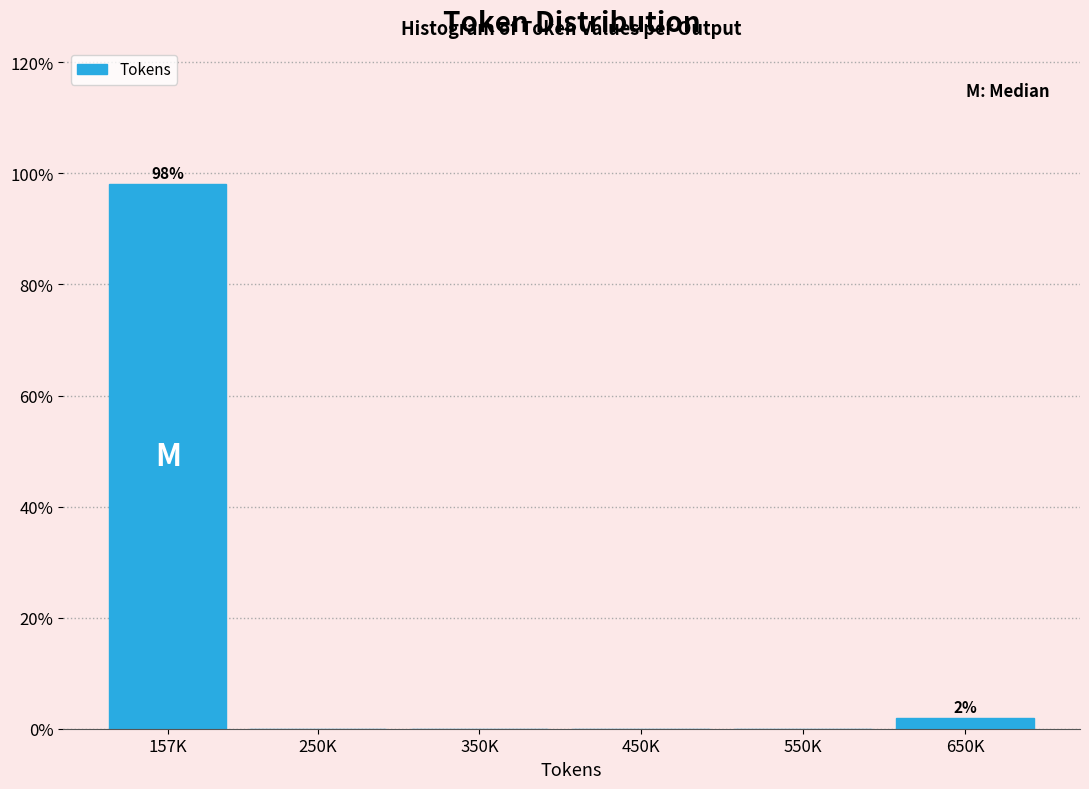

Reading left to right, list all the values displayed in this chart.

157K=98.1	250K=0.0	350K=0.0	450K=0.0	550K=0.0	650K=1.9